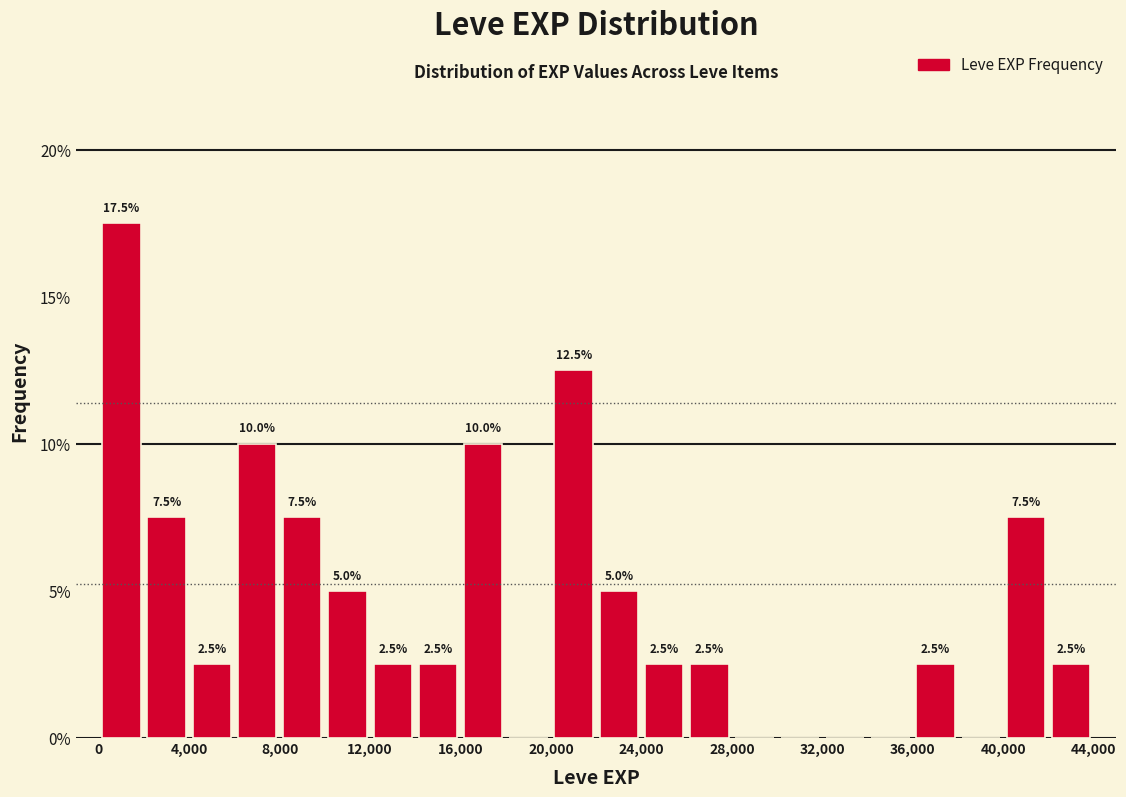

Over which range of the x-axis is the bar tallest?

0 to 2000